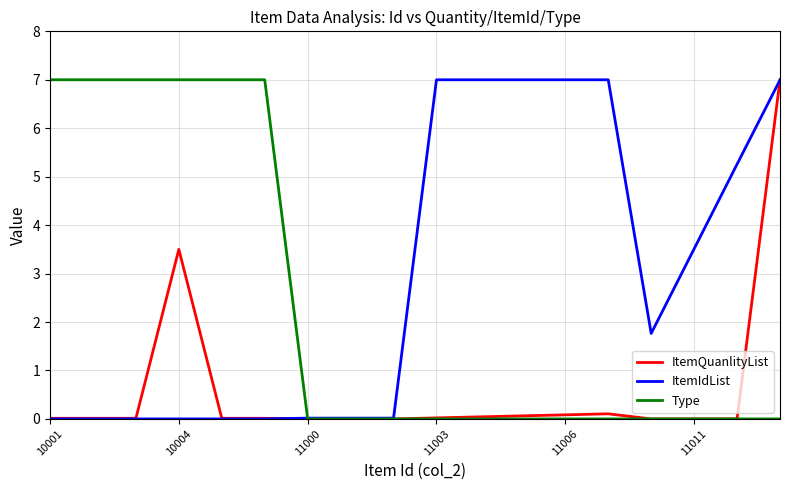

Is this an area chart (filled region under the line)?

No